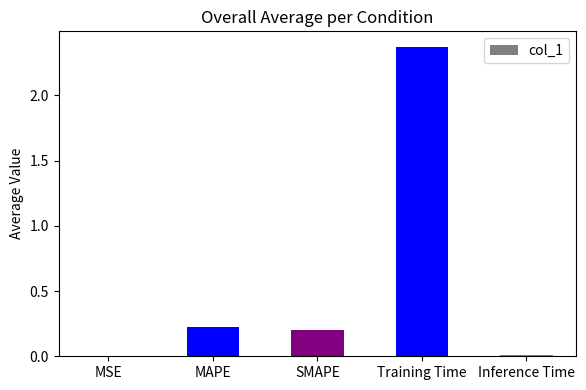

How many series are shown in this chart?

1